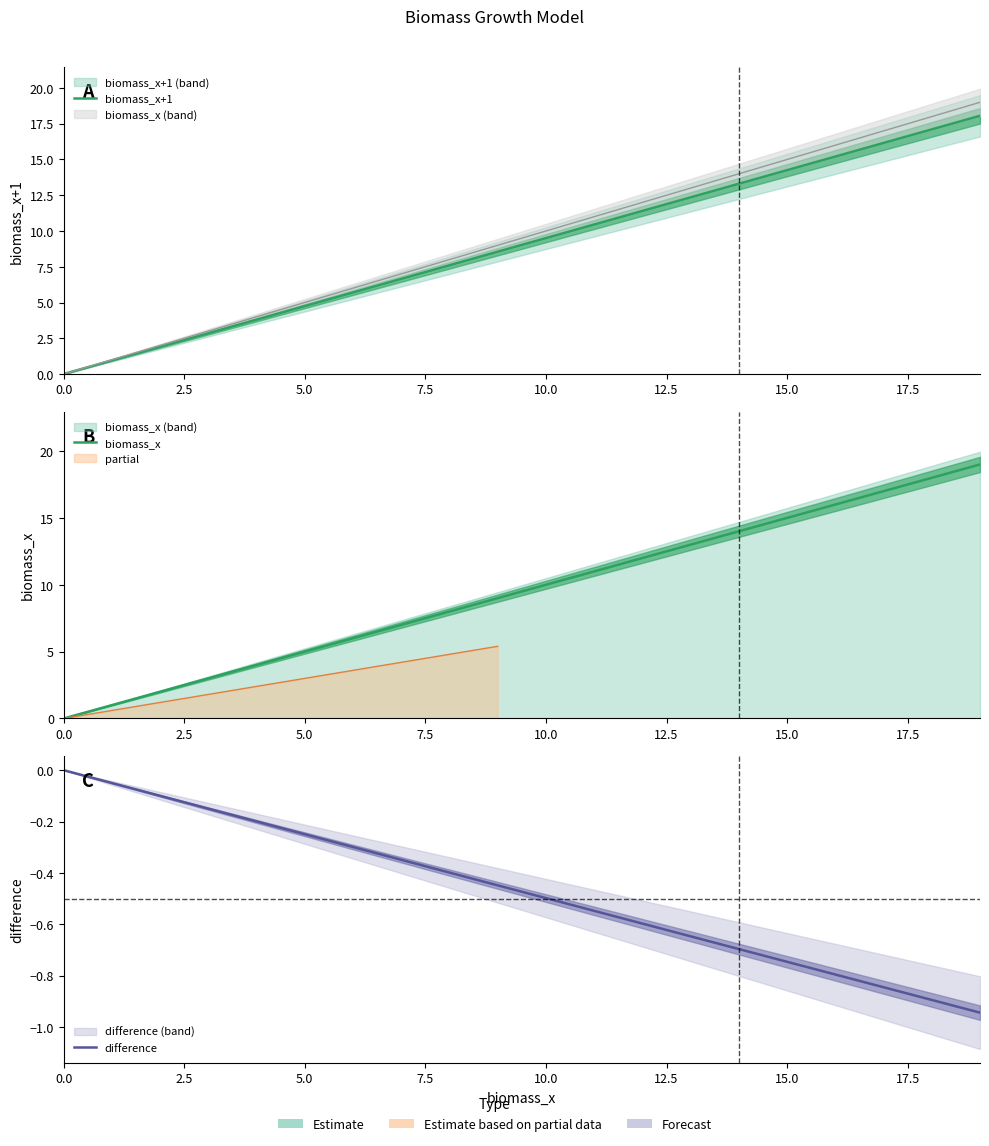

Which category has the highest value across all series?

19